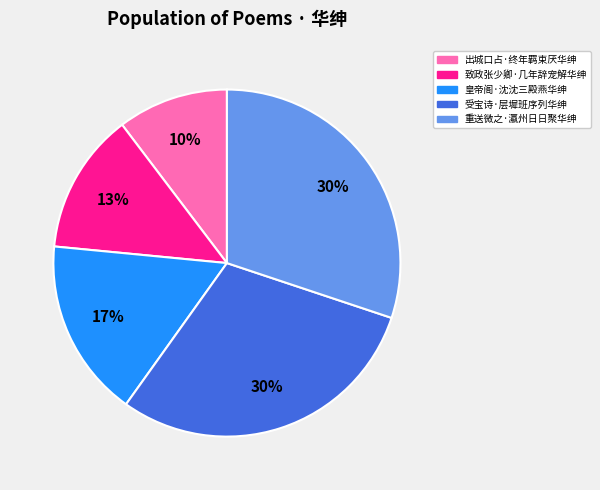

How many segments does this pie chart have?

5